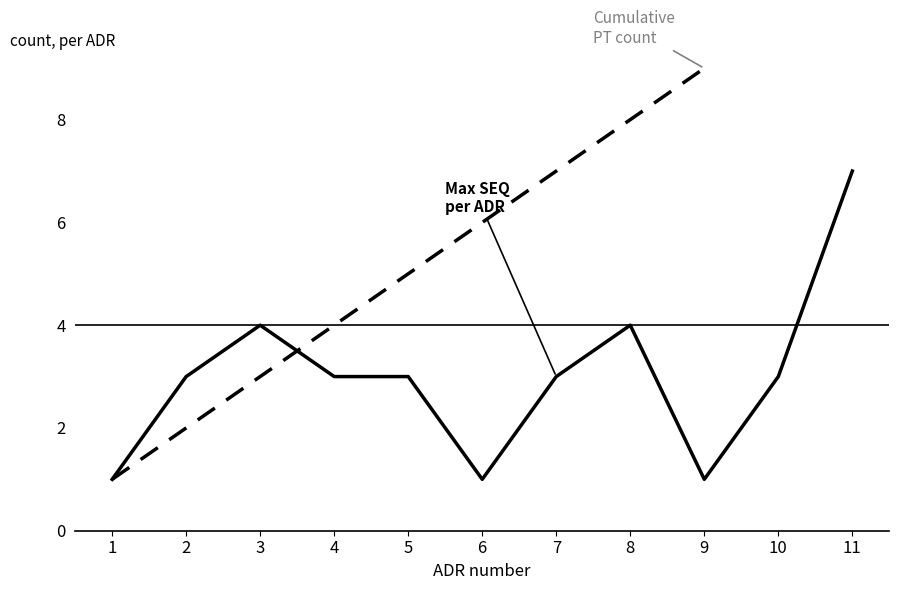

What is the difference between the Cumulative PT count values at 2 and 11?

9